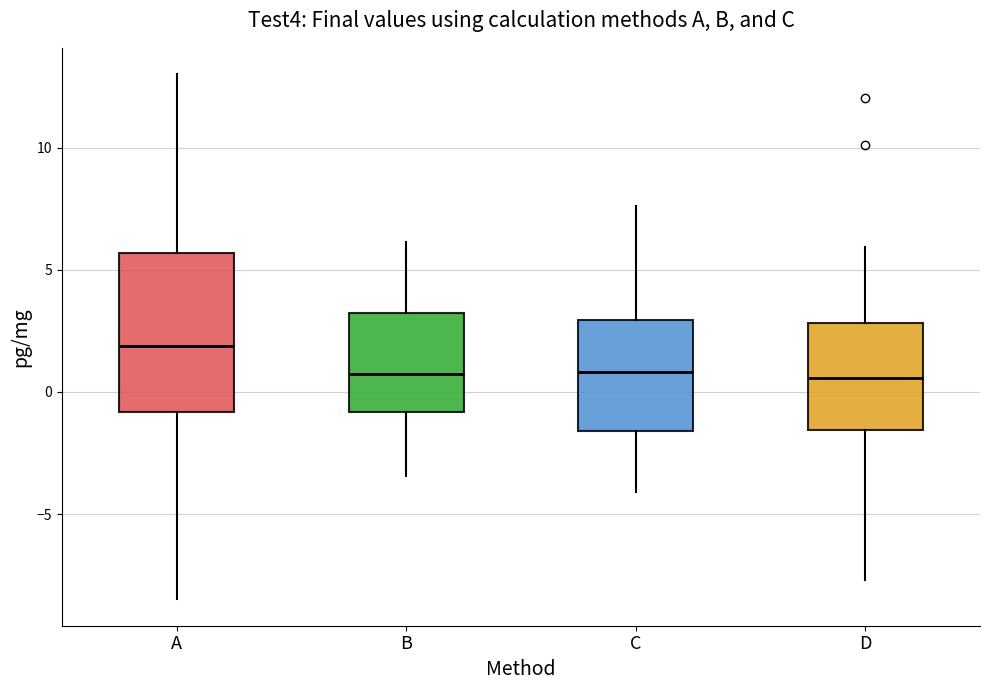

Which box's median line is the highest?

A